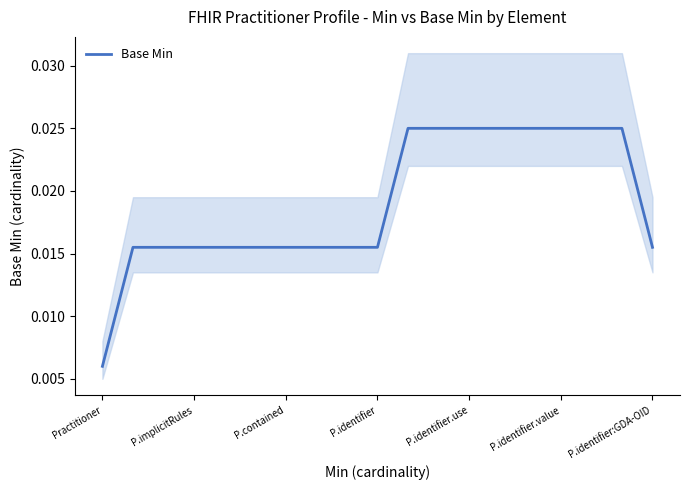

The chart shows a value of 0.0 at 11. True or false?

True